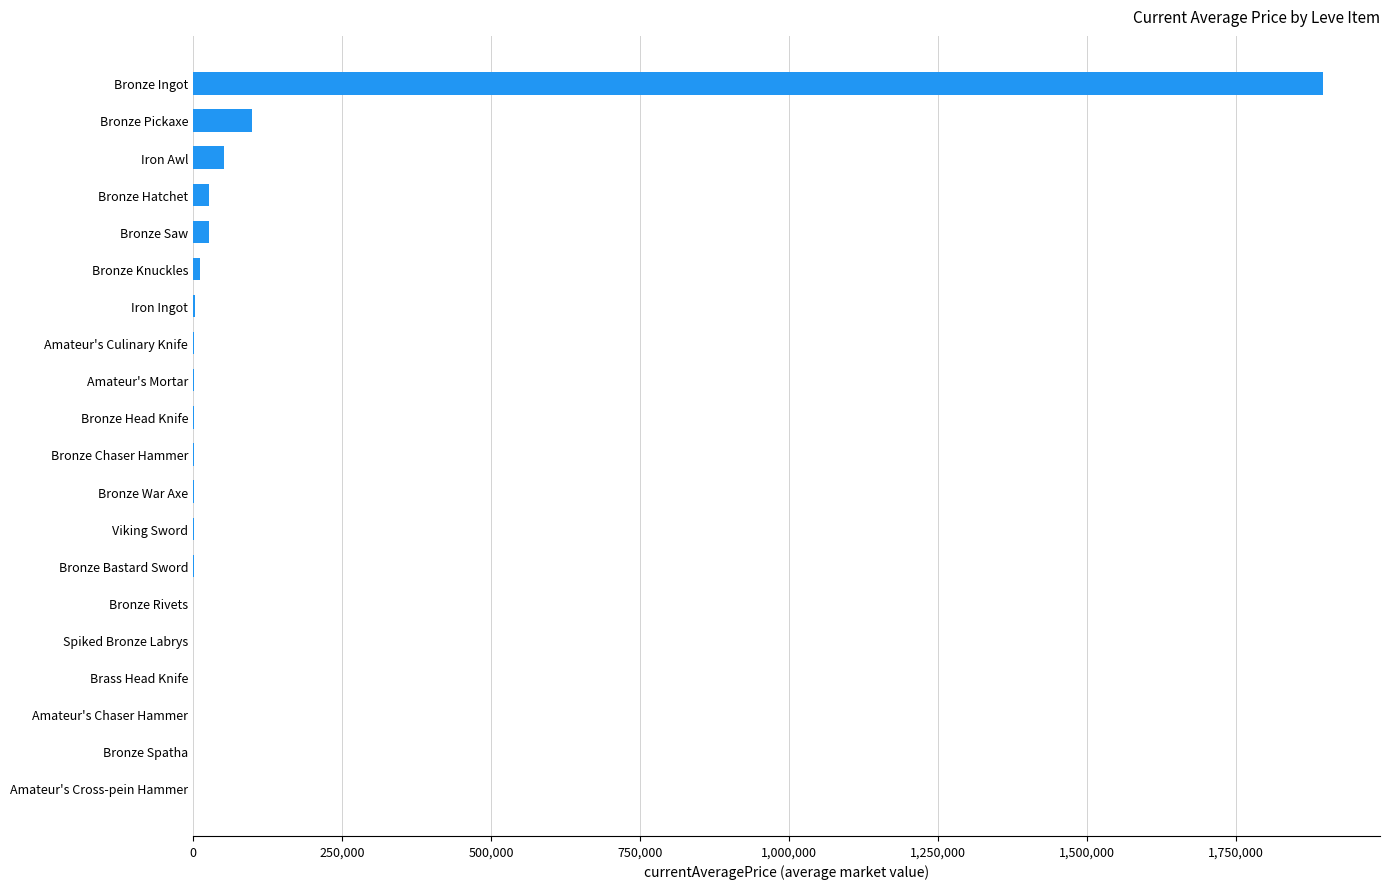

What is the change in value from Iron Awl to Bronze Pickaxe?

+46910